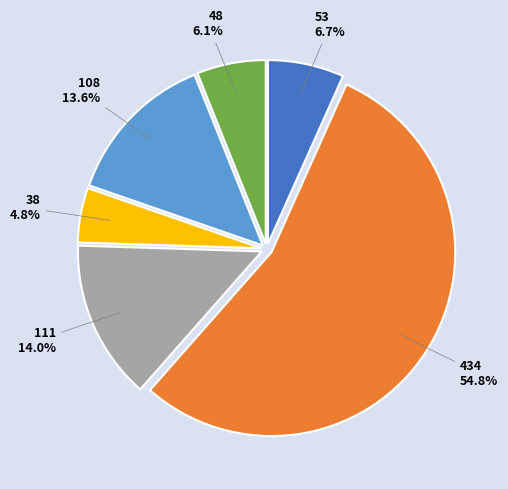

True or false: 111 accounts for 14% of the total.

True